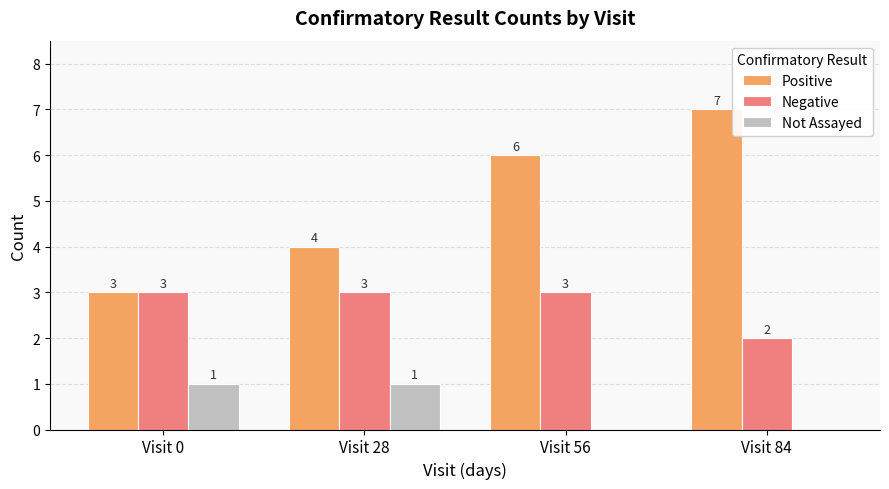

What is the difference between the Positive values at Visit 84 and Visit 0?

4